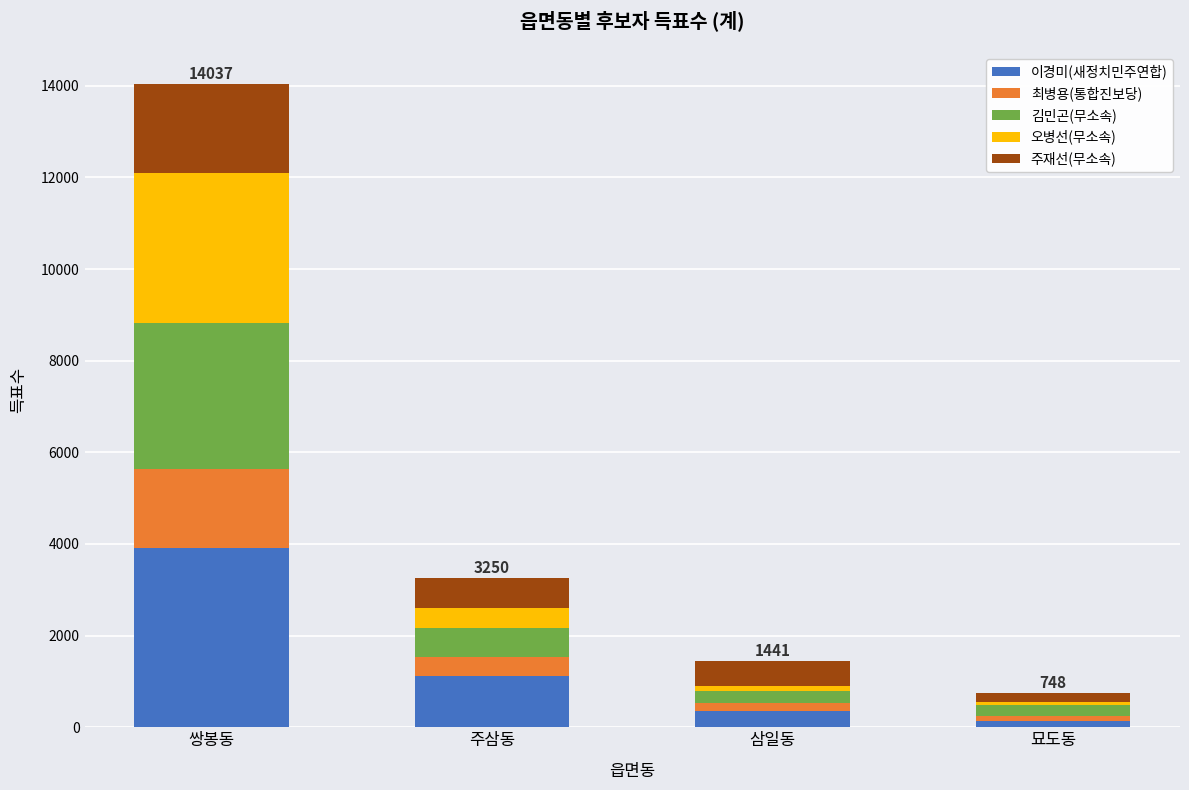

Reading right to left, list the values for the 이경미(새정치민주연합) series.

묘도동=139	삼일동=353	주삼동=1114	쌍봉동=3904